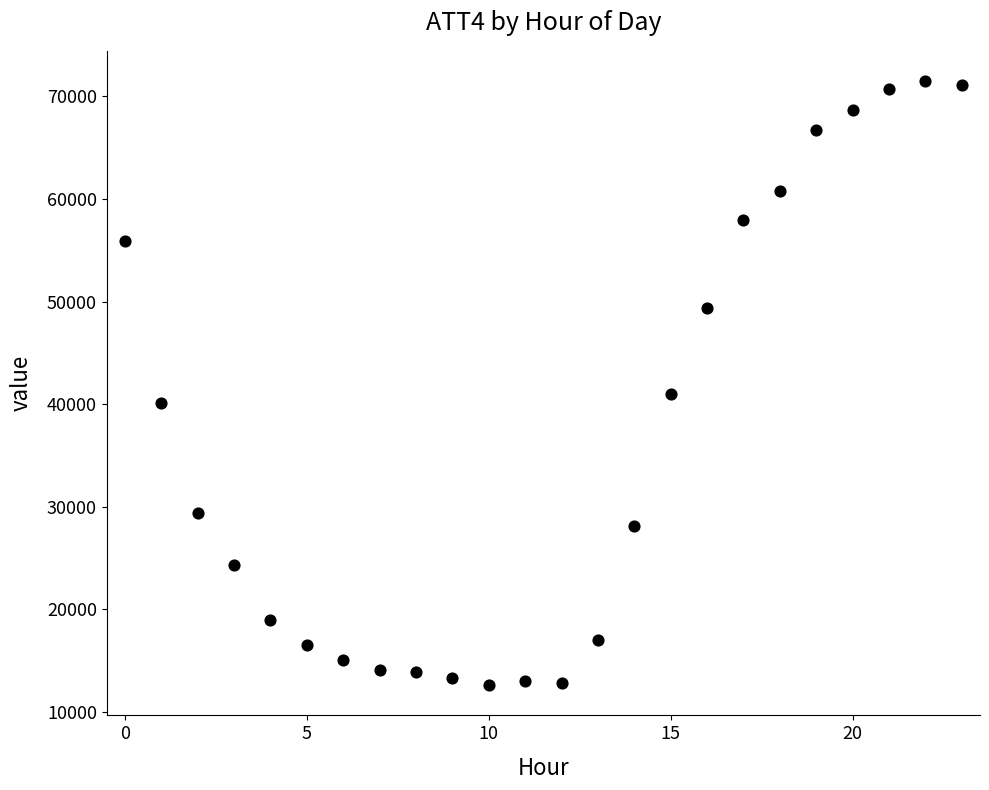

What Y value in the scatter plot is closest to 42050?

41000